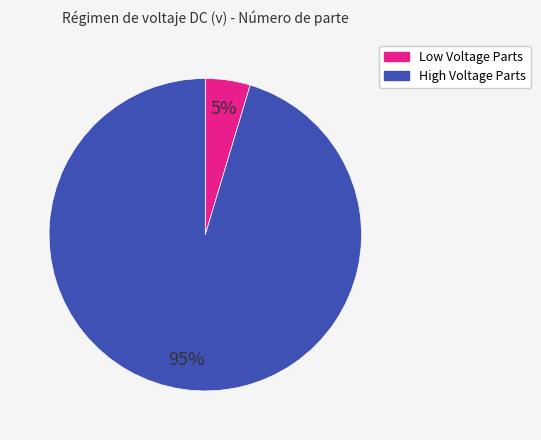

Is there any slice that represents more than half of the pie?

Yes